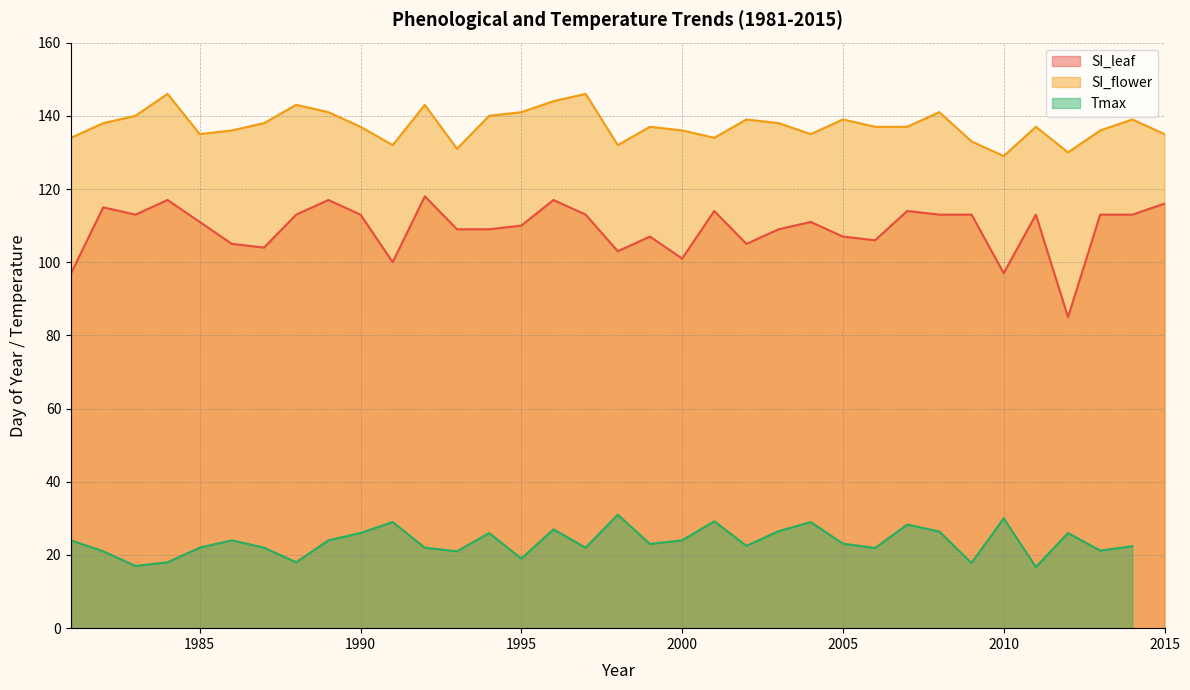

What is the difference between the maximum and minimum values in the SI_leaf series?

33